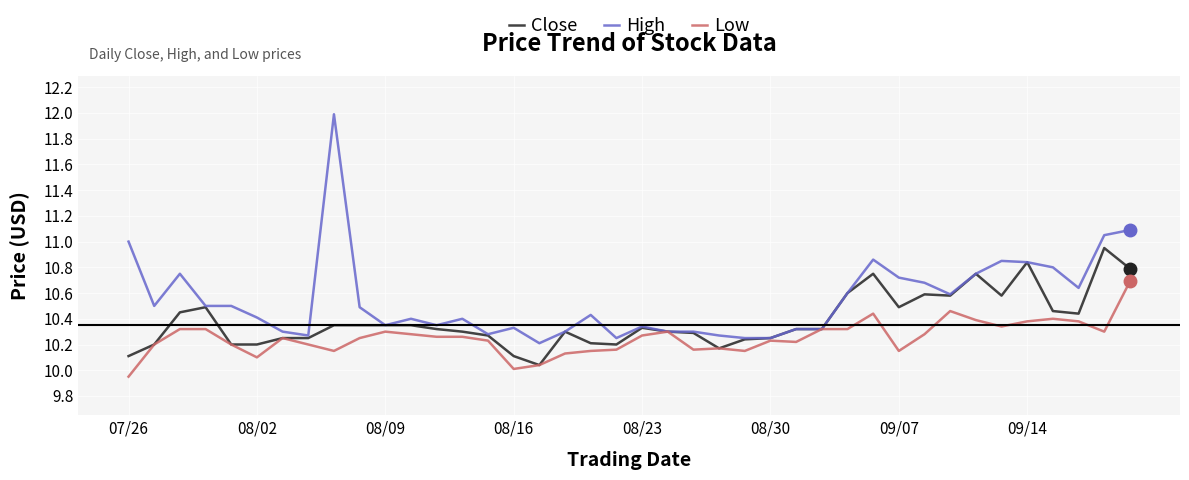

Rank the series by their maximum value, from highest to lowest.

High, Close, Low